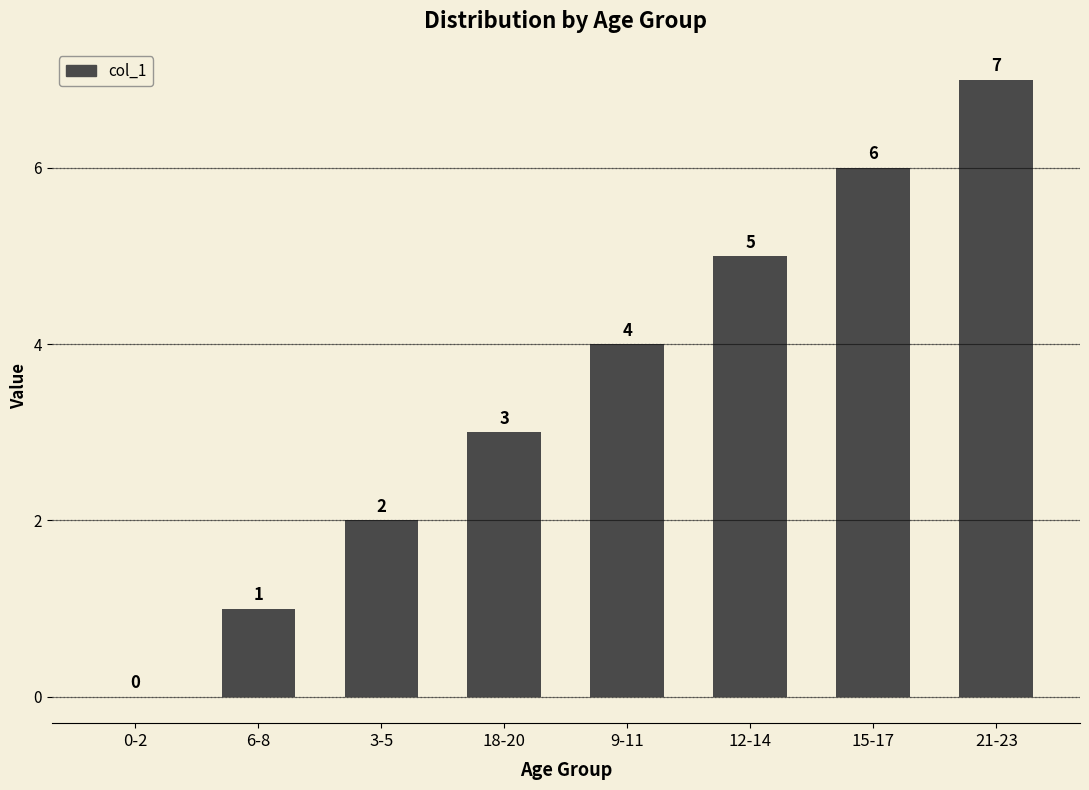

What is the sum of the values at 12-14 and 18-20?

8